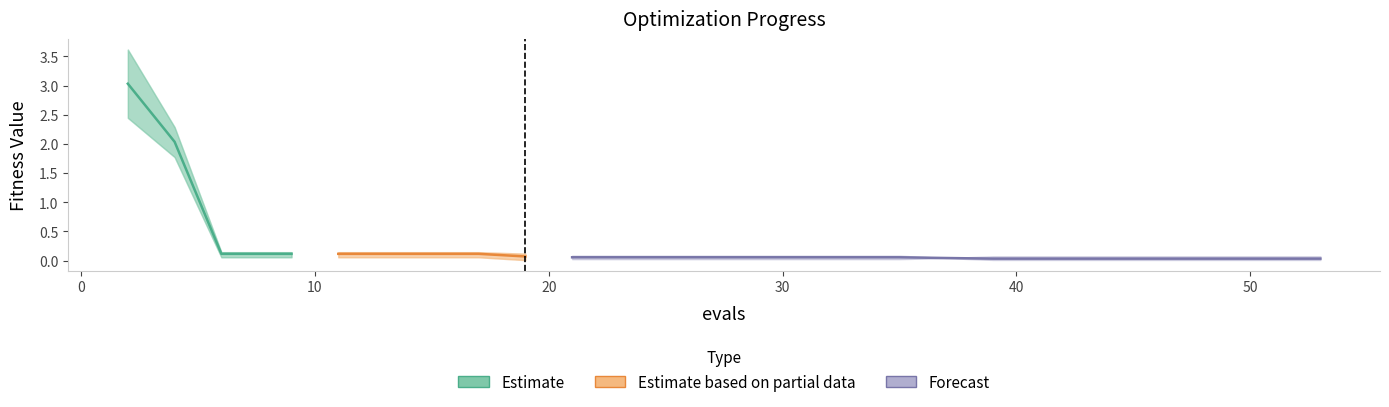

Does the chart display data point markers on the line(s)?

No